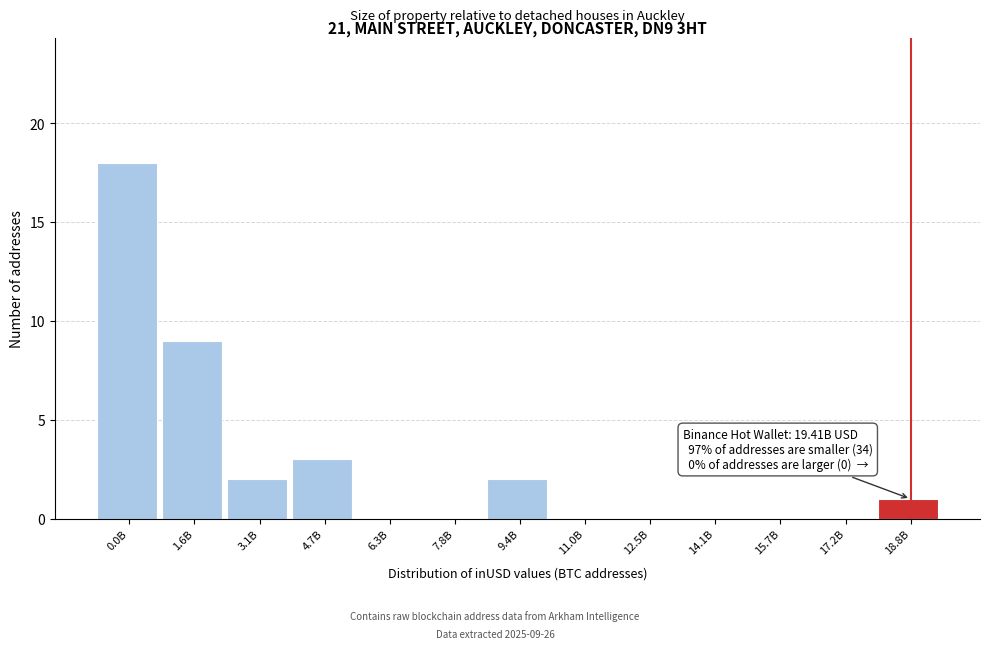

Reading left to right, extract all data points from this chart.

0.0B=18	1.6B=9	3.1B=2	4.7B=3	6.3B=0	7.8B=0	9.4B=2	11.0B=0	12.5B=0	14.1B=0	15.7B=0	17.2B=0	18.8B=1